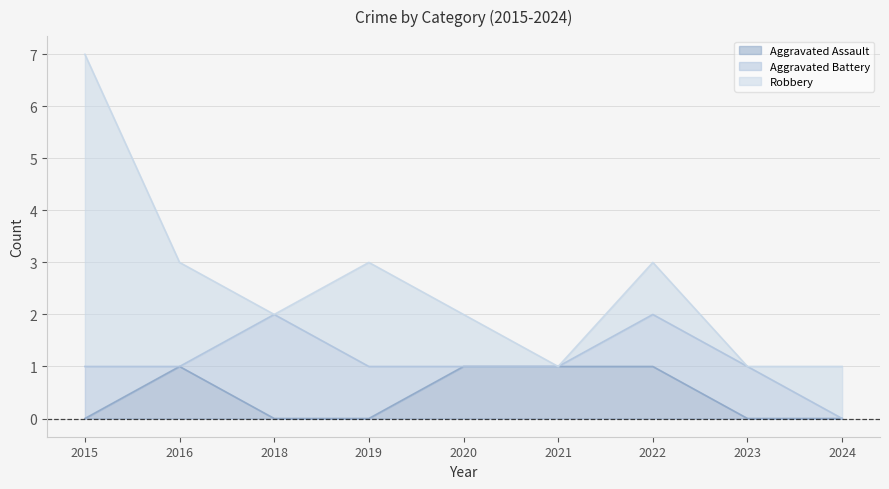

After their last crossing, which series has the higher values: Aggravated Battery or Robbery?

Robbery